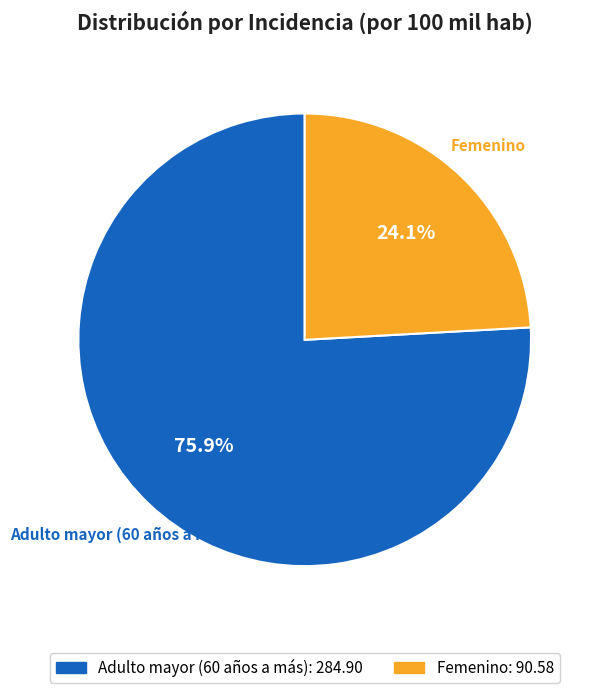

How many segments does this pie chart have?

2